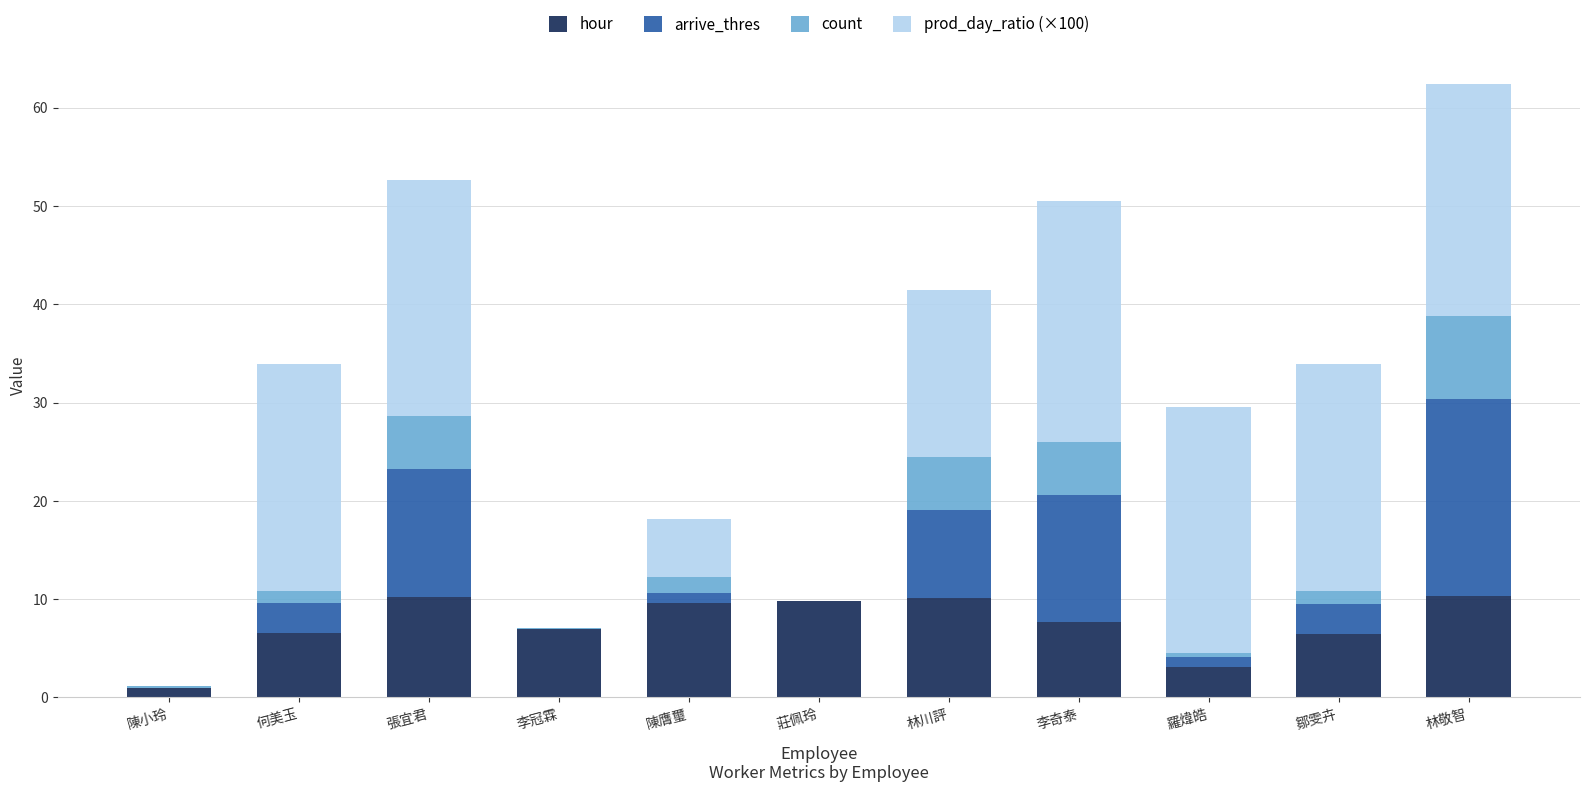

The hour series shows 15.6 at 陳膺璽. True or false?

False